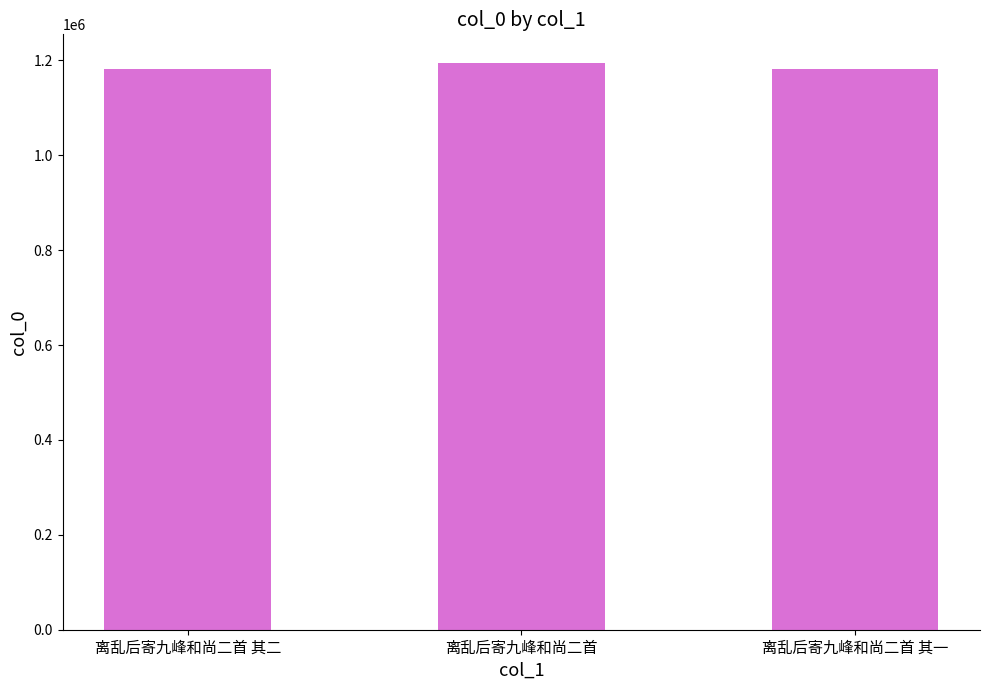

True or false: the data shows 1622724 at 离乱后寄九峰和尚二首 其二.

False